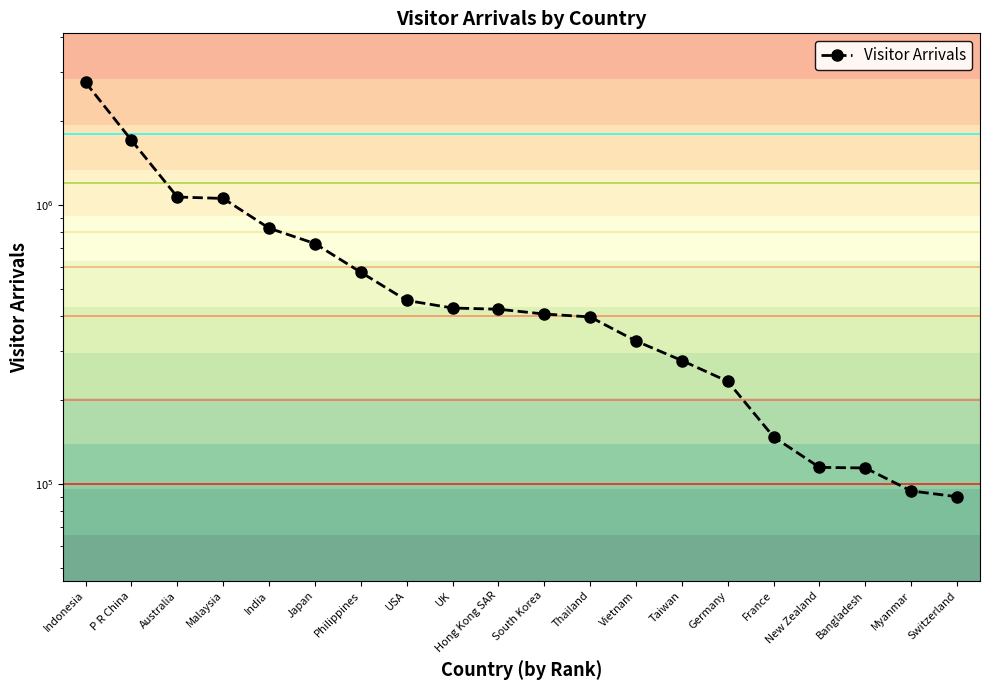

Does the chart display data point markers on the line(s)?

Yes